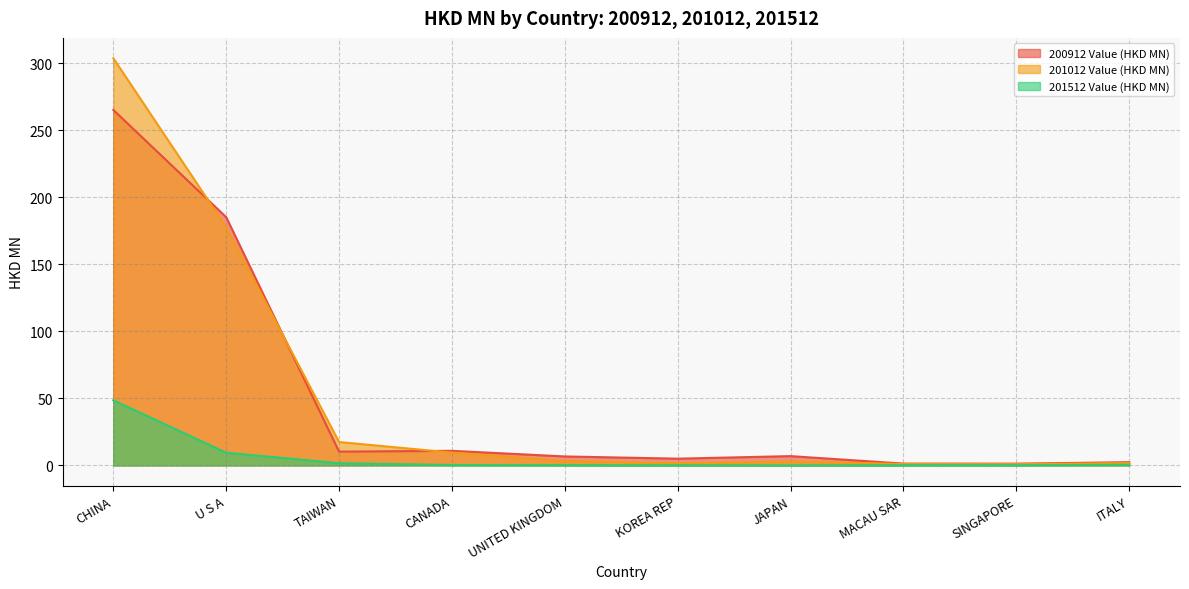

How many interior local valleys does the 200912 Value (HKD MN) series have?

3